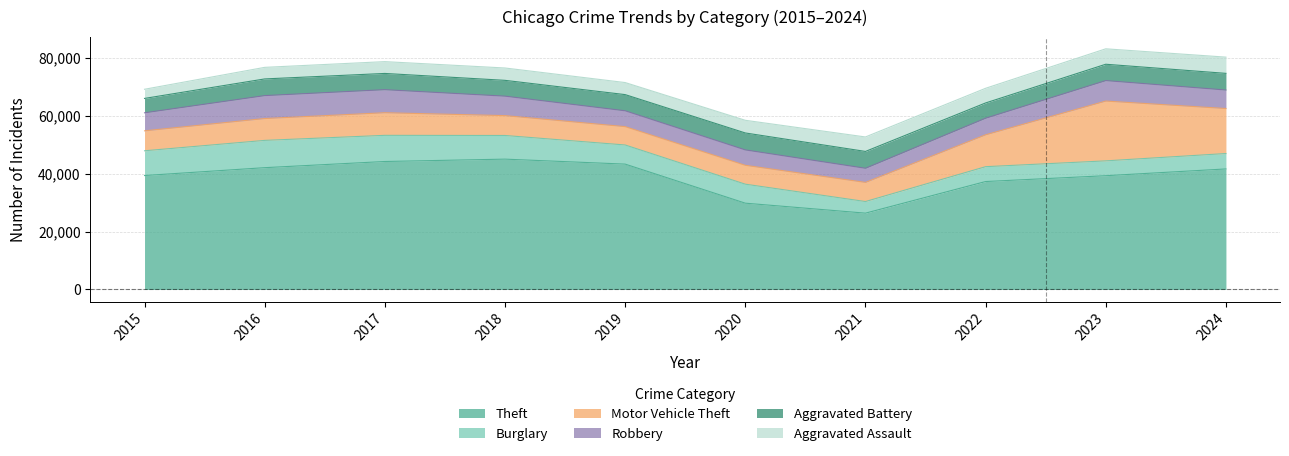

Which has a higher value, 2020 or 2017?

2017